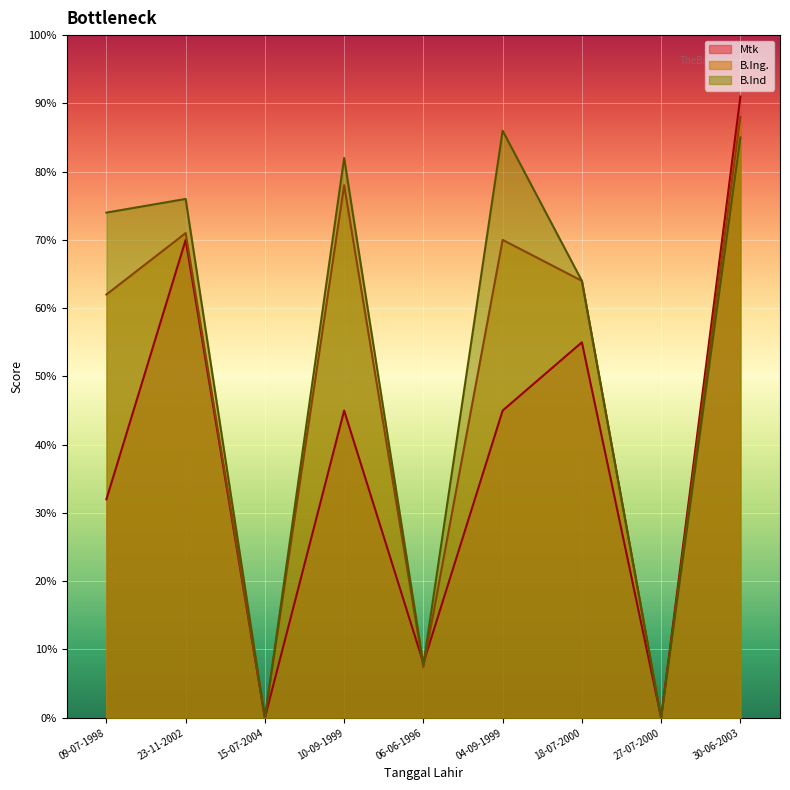

Is the value of Mtk at 15-07-2004 greater than the value of B.Ing. at 30-06-2003?

No